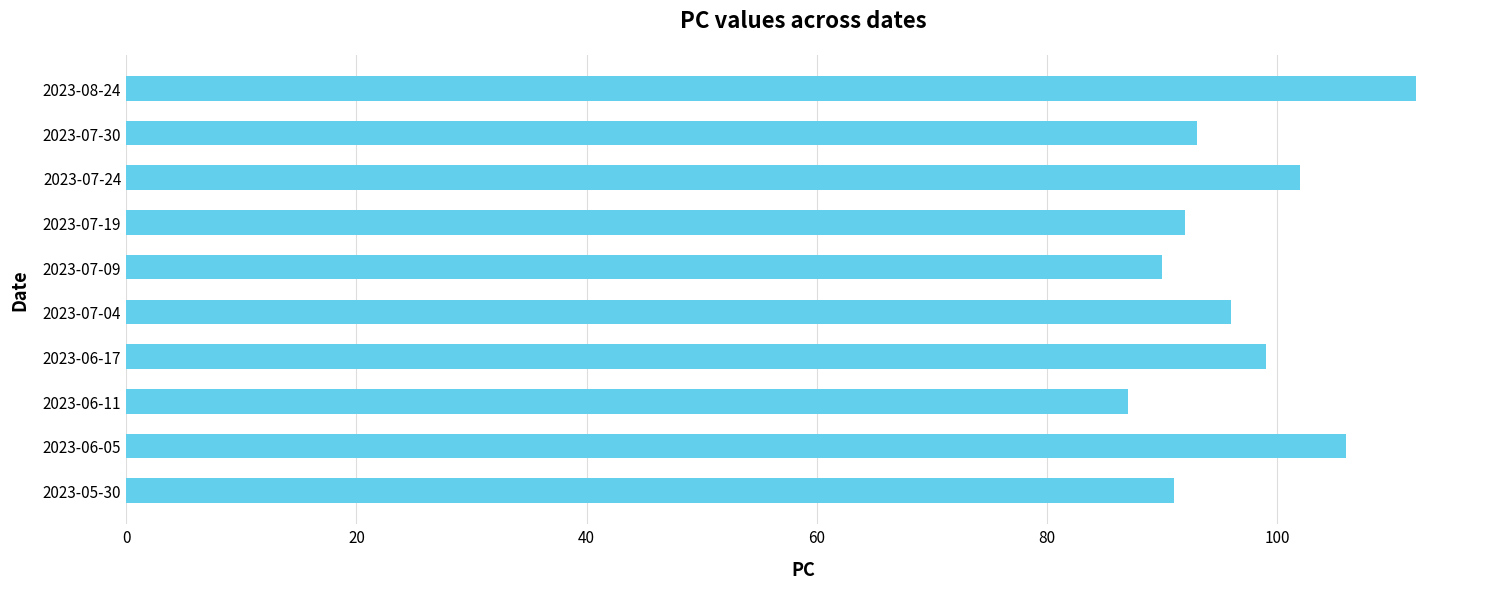

What is the change in value from 2023-06-11 to 2023-06-17?

+12